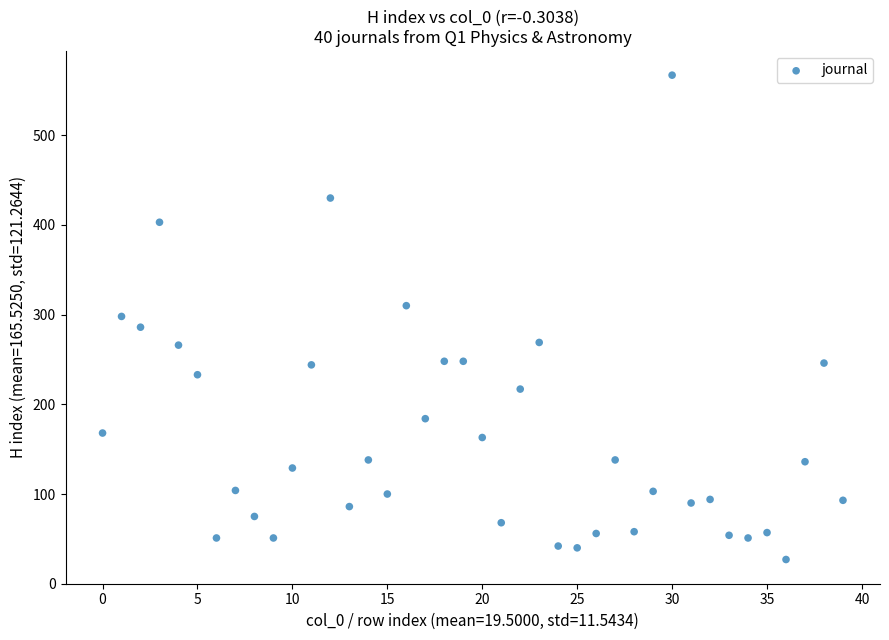

What is the range of Y values (max minus min)?

540